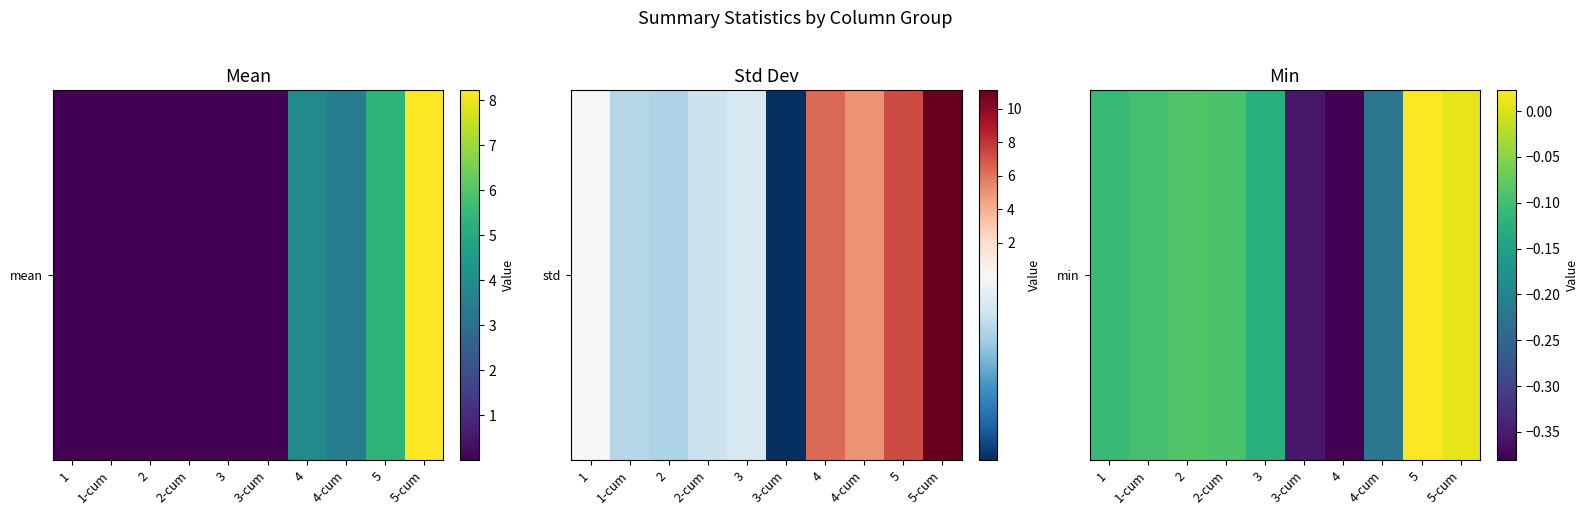

The value at 2 is -0.1. True or false?

True